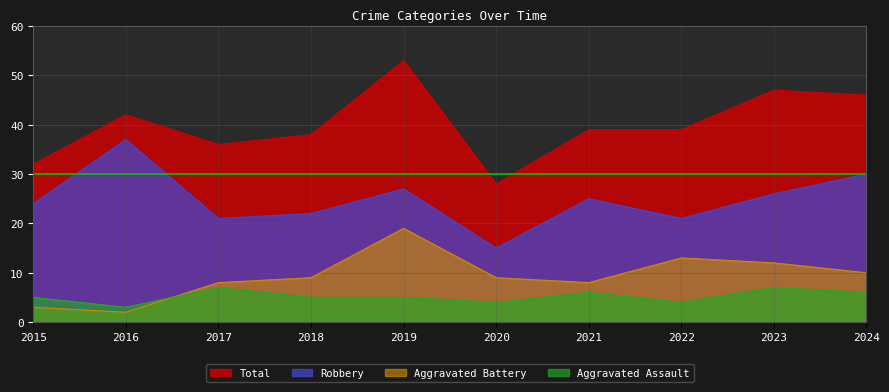

How many values in the Robbery series are below 25?

5